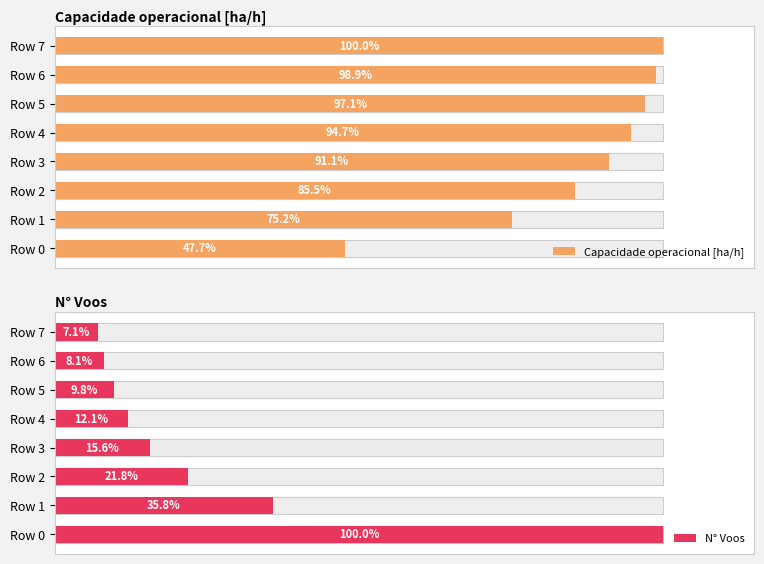

Reading left to right, list all the values displayed in this chart.

Capacidade operacional [ha/h]: 1.0	1.5	1.7	1.8	1.9	2.0	2.0	2.0
N° Voos: 737.0	264.0	161.0	115.0	89.0	72.0	60.0	52.0